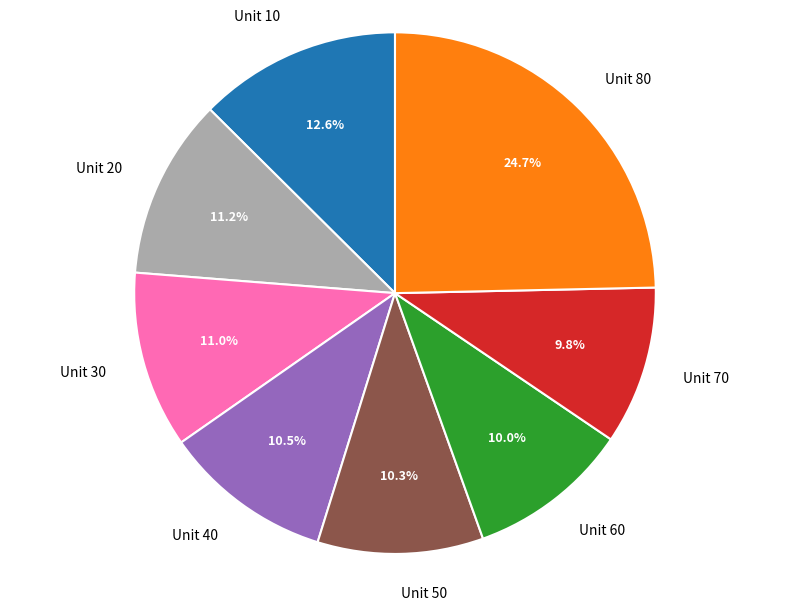

What is the largest slice in the pie chart?

Unit 80